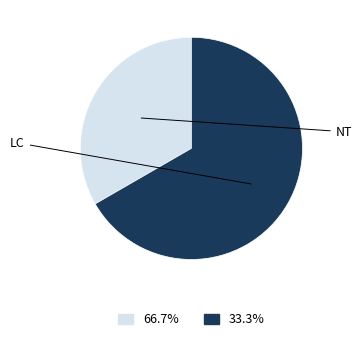

Is there any slice that represents more than half of the pie?

Yes